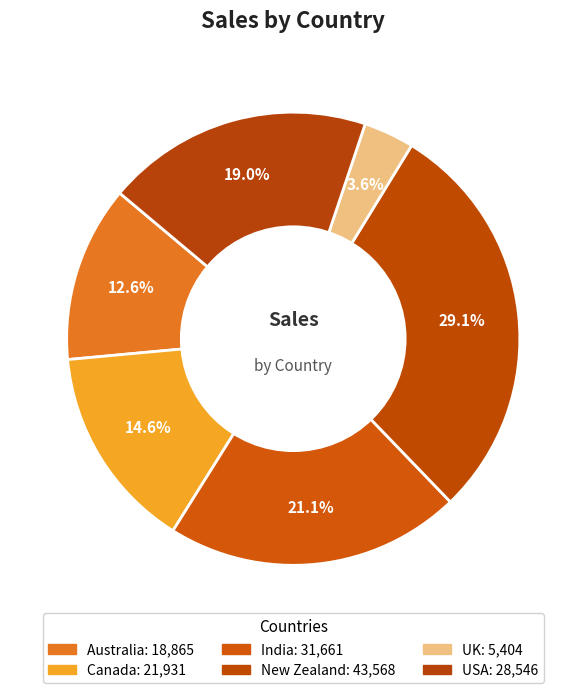

How many slices are in this pie chart?

6